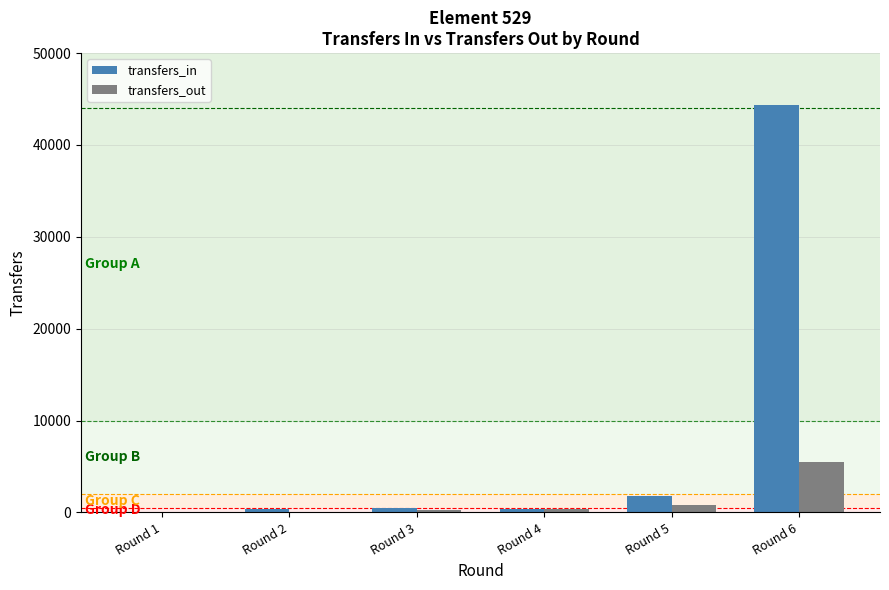

The value of transfers_in at Round 5 is 1829. True or false?

True